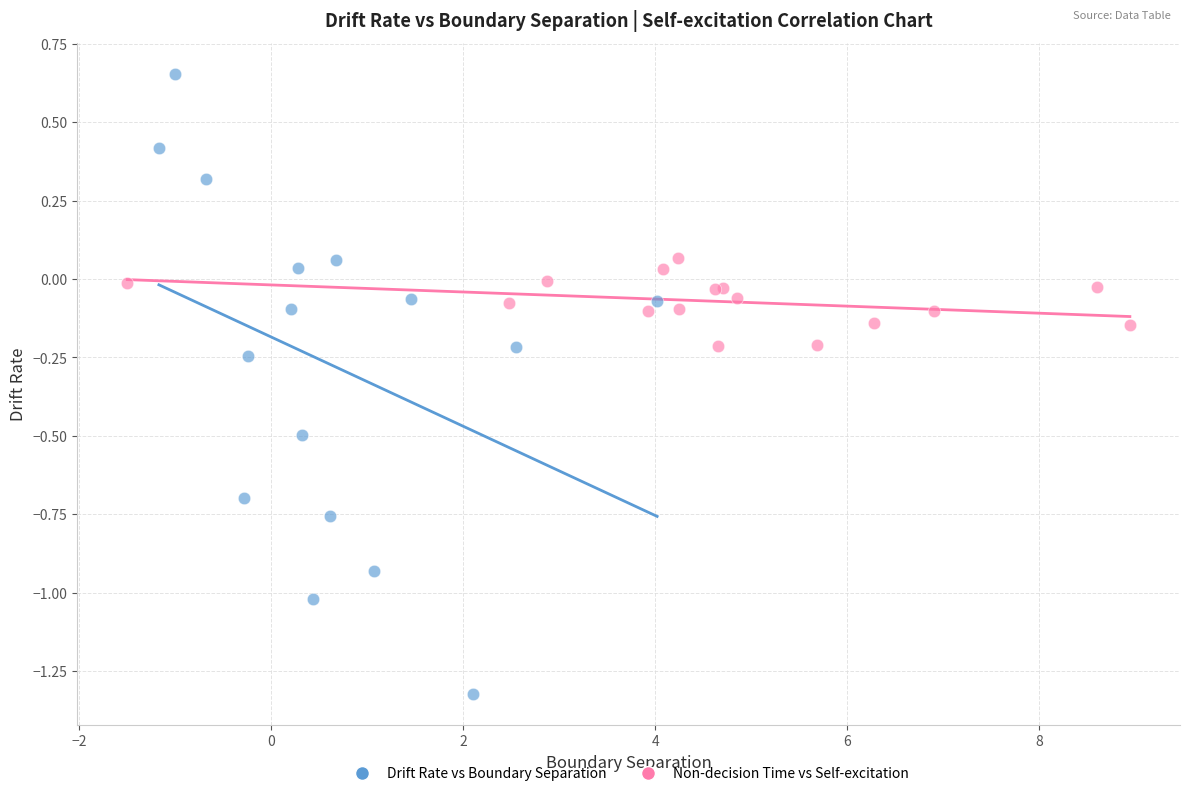

Which series reaches the maximum Y coordinate?

Drift Rate vs Boundary Separation